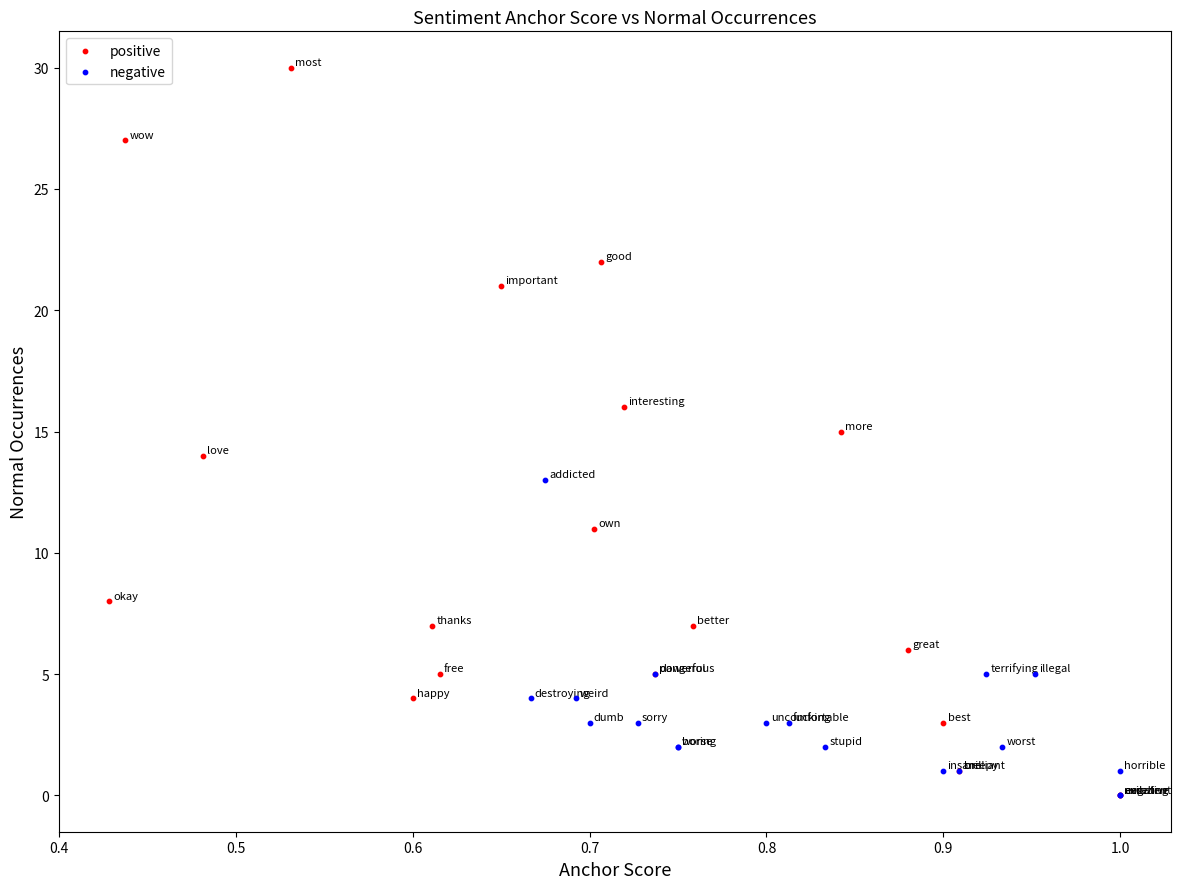

Which series reaches the maximum Y coordinate?

positive